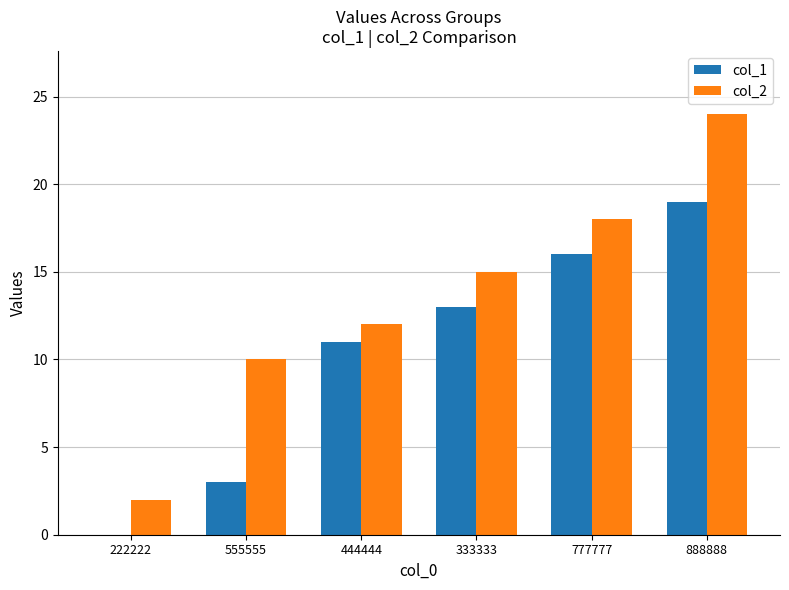

What is the sum of all col_1 values?

62